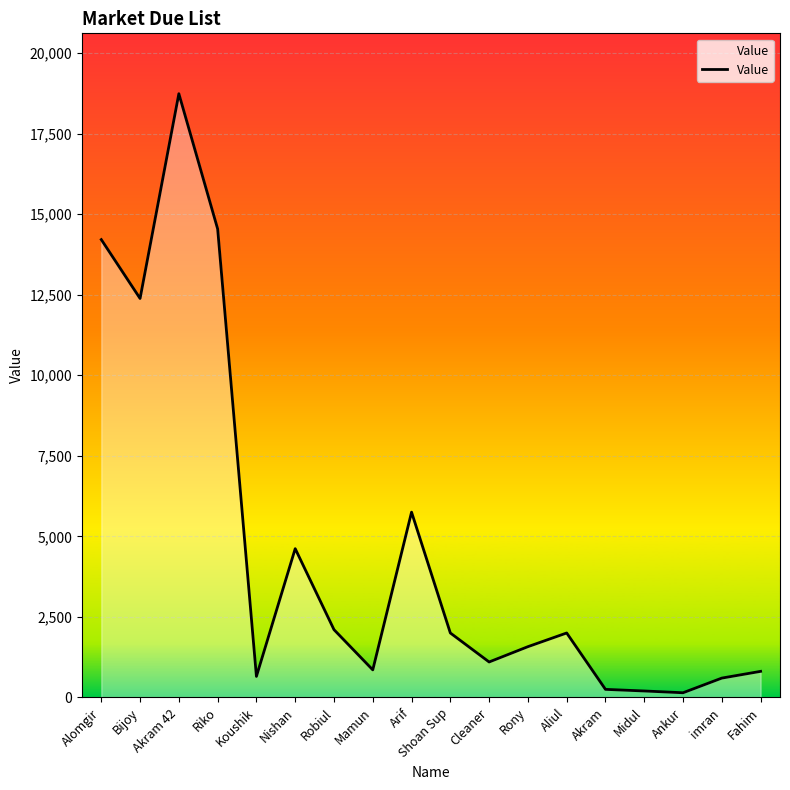

At which label is the value closest to 9441?

Bijoy